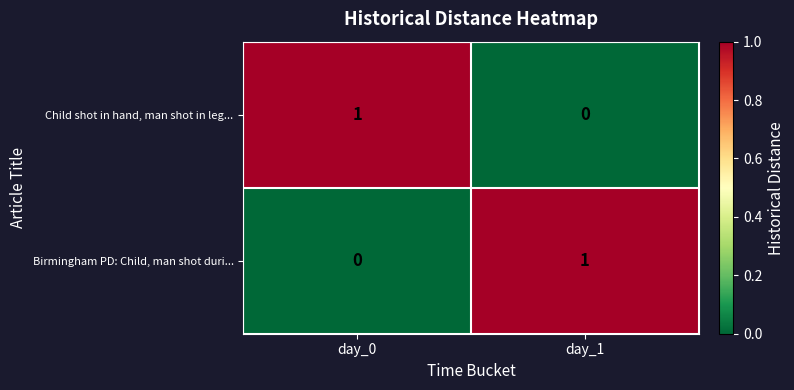

At which label does Birmingham PD: Child, man shot duri... reach its minimum?

day_0